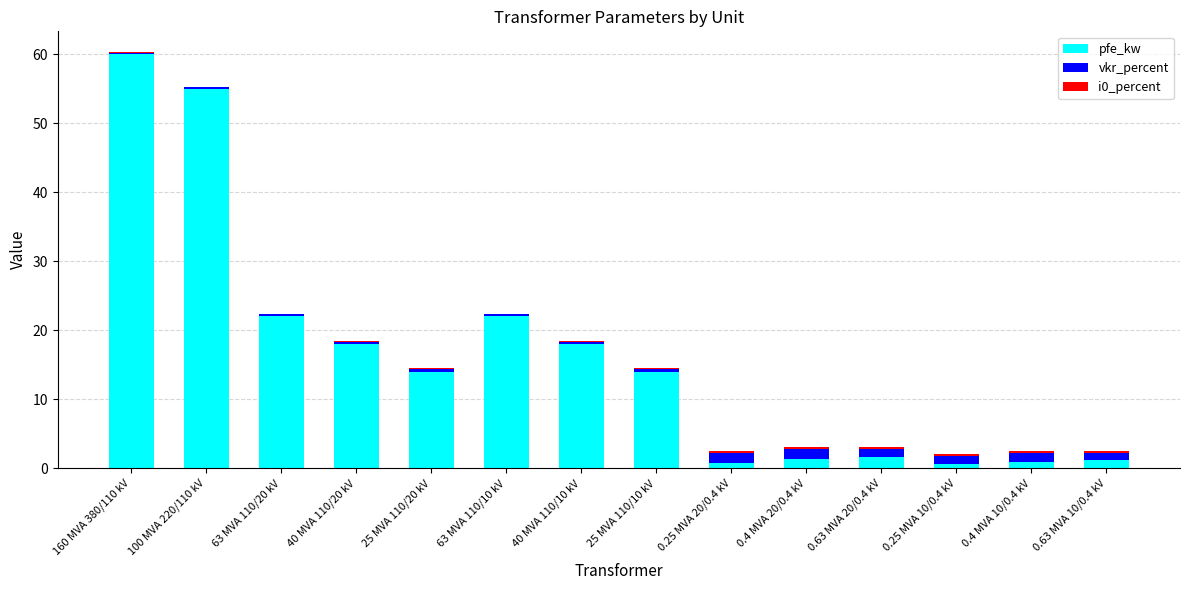

At which category is the sum across all series the highest?

160 MVA 380/110 kV